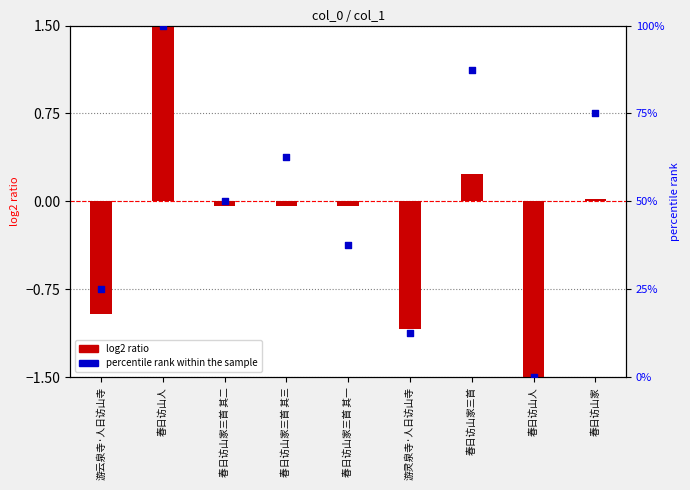

Which has a higher value, 春日访山家 or 春日访山人?

春日访山家